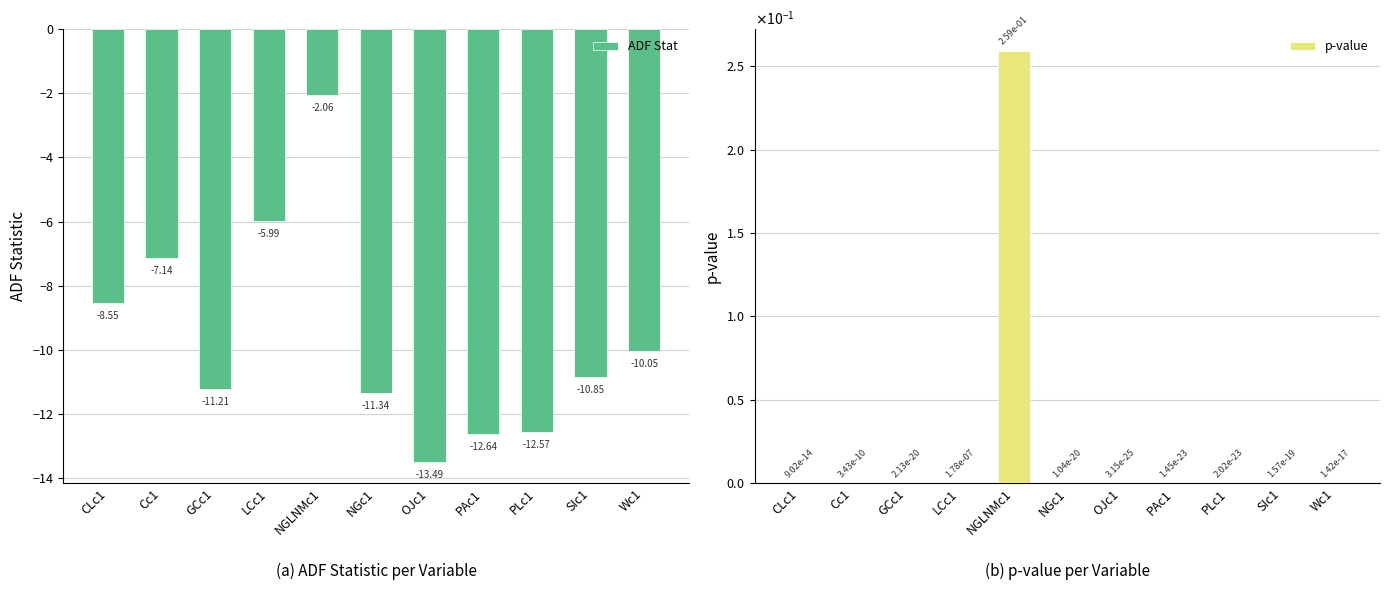

List the labels in order of ADF Stat value, largest first.

NGLNMc1, LCc1, Cc1, CLc1, Wc1, SIc1, GCc1, NGc1, PLc1, PAc1, OJc1